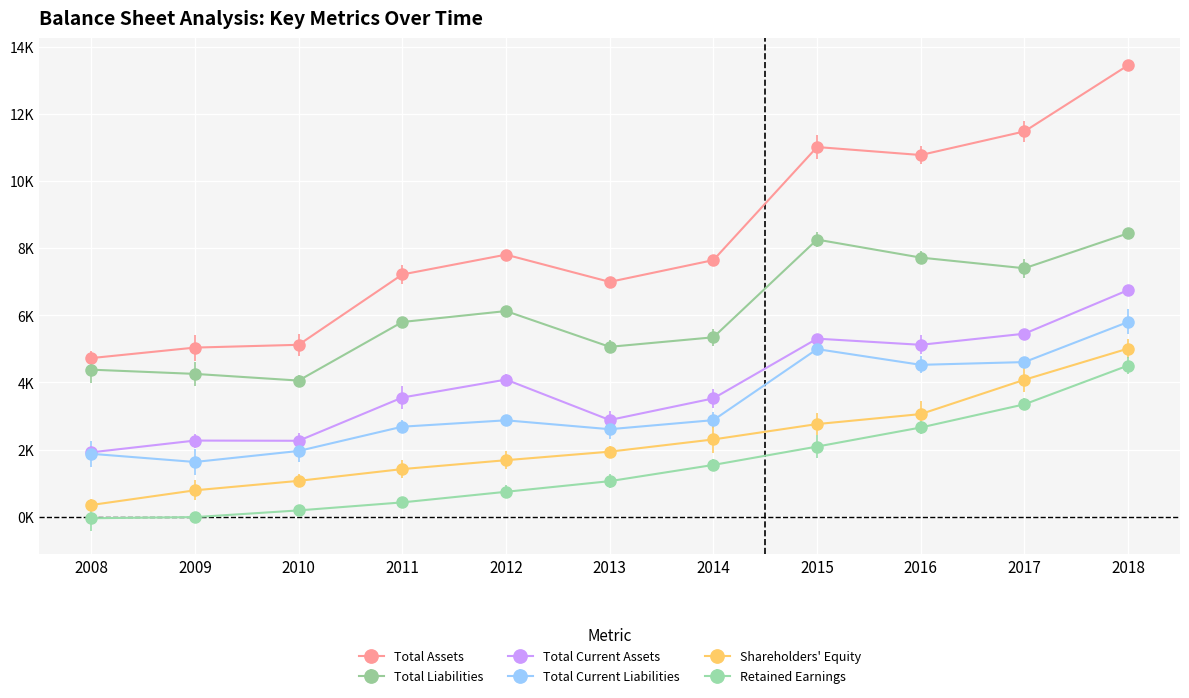

The value of Retained Earnings at 2016 is 2657. True or false?

True